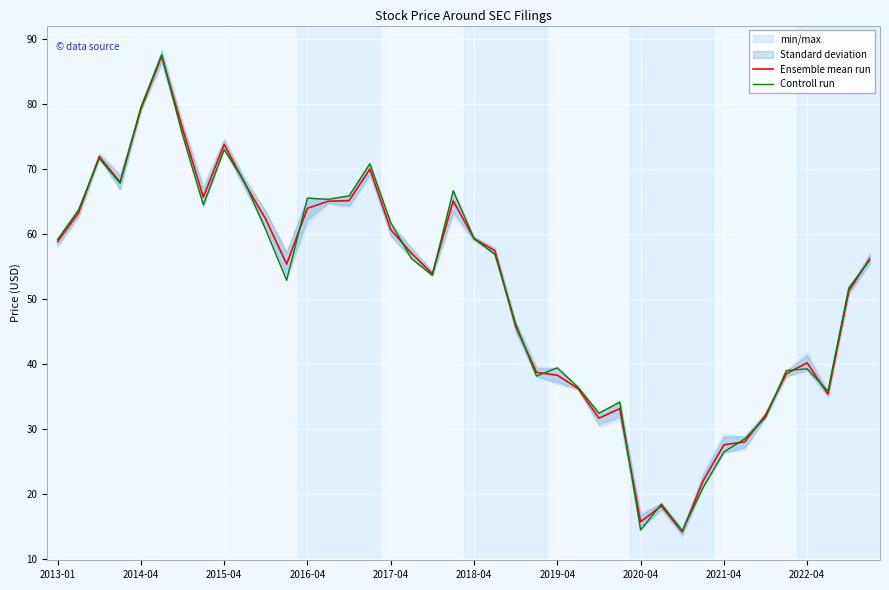

True or false: Controll run has a value of 31.8 at 34.

True